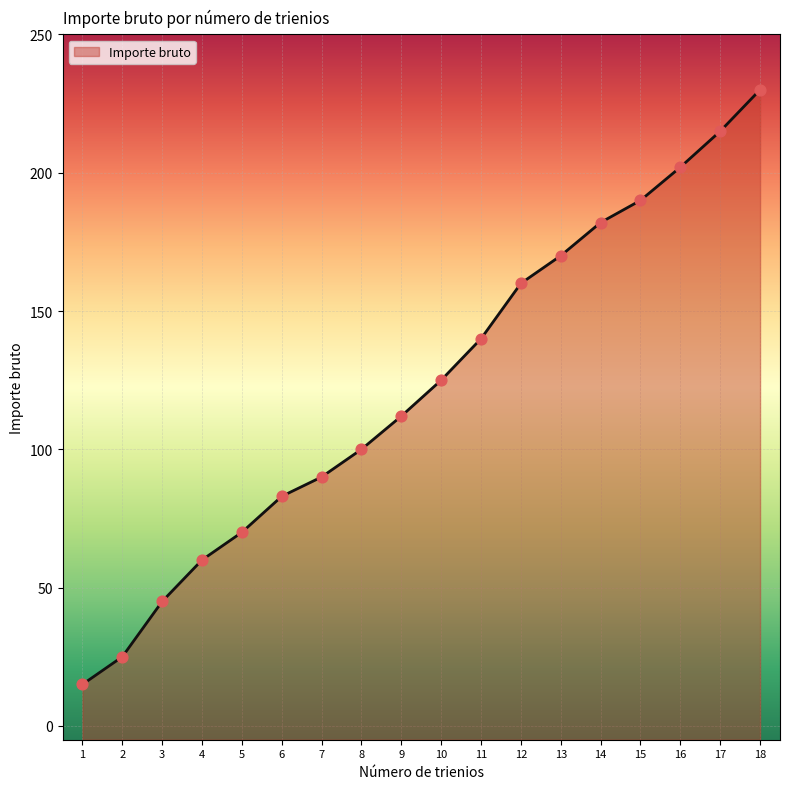

What is the change in value from 2 to 11?

+115